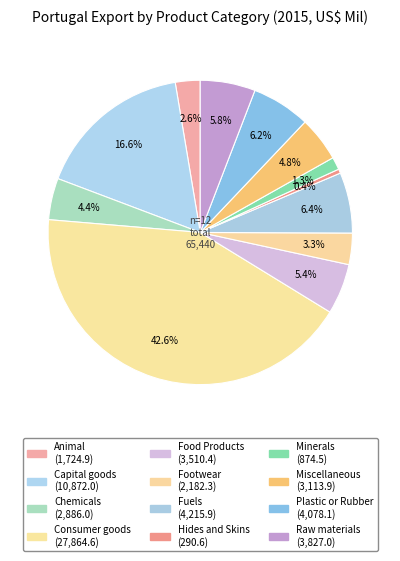

Which has a higher value, Food Products or Minerals?

Food Products